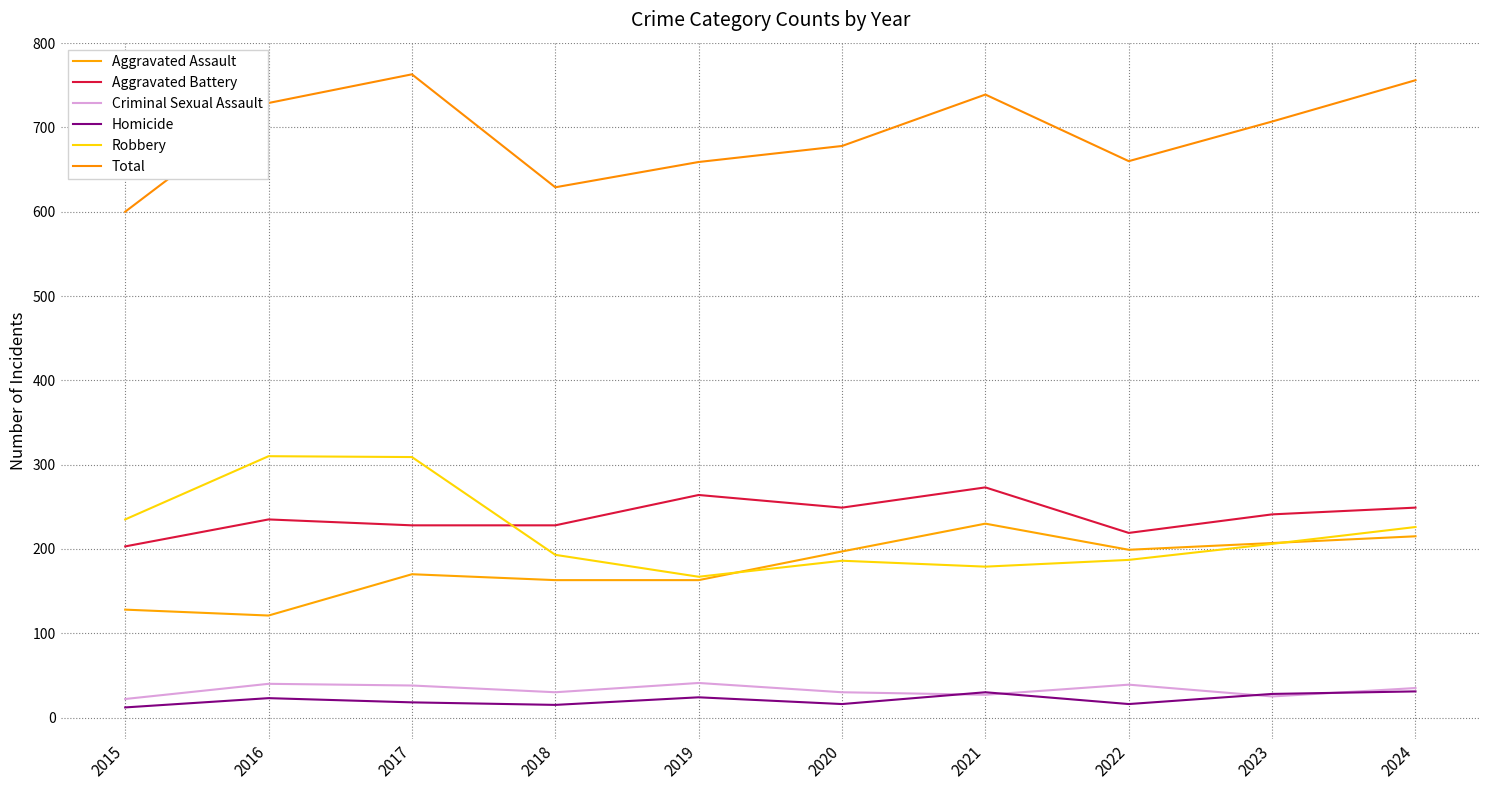

What is the difference between the maximum and minimum values in the Homicide series?

19